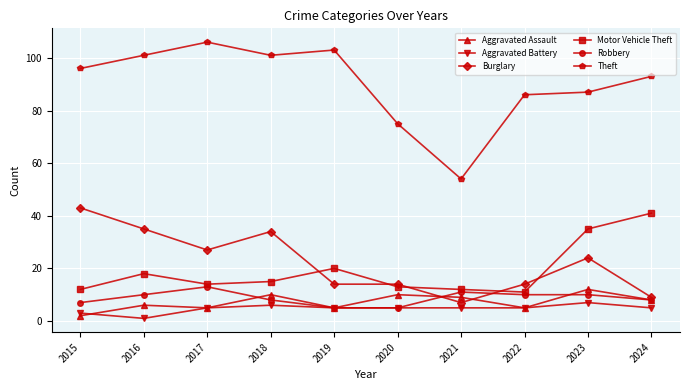

What is the difference between the highest and lowest values at 2023?

80